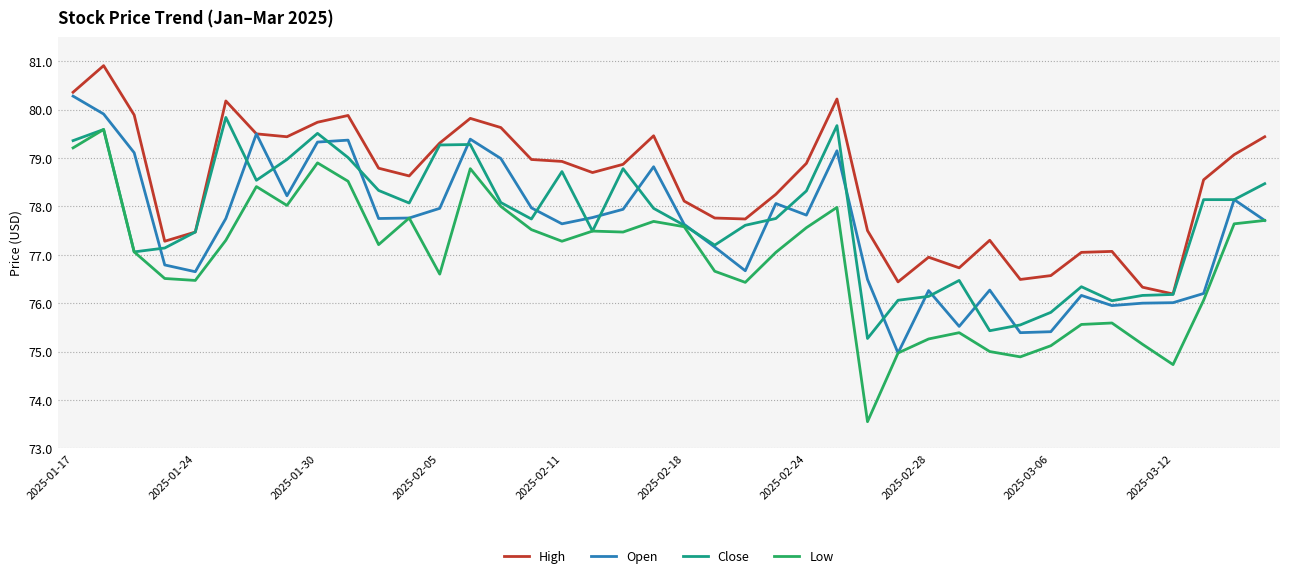

True or false: Close has more than 0 interior local peaks.

True